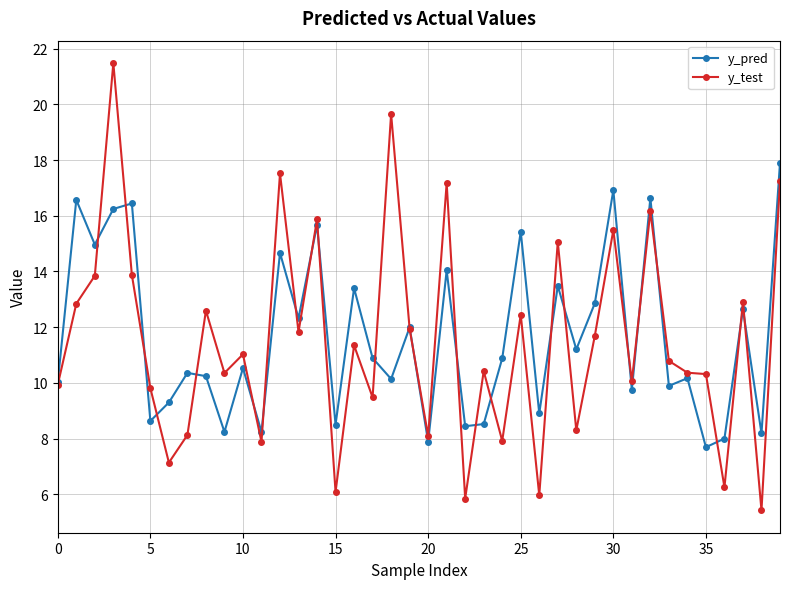

Which series has the largest range (max minus min)?

y_test